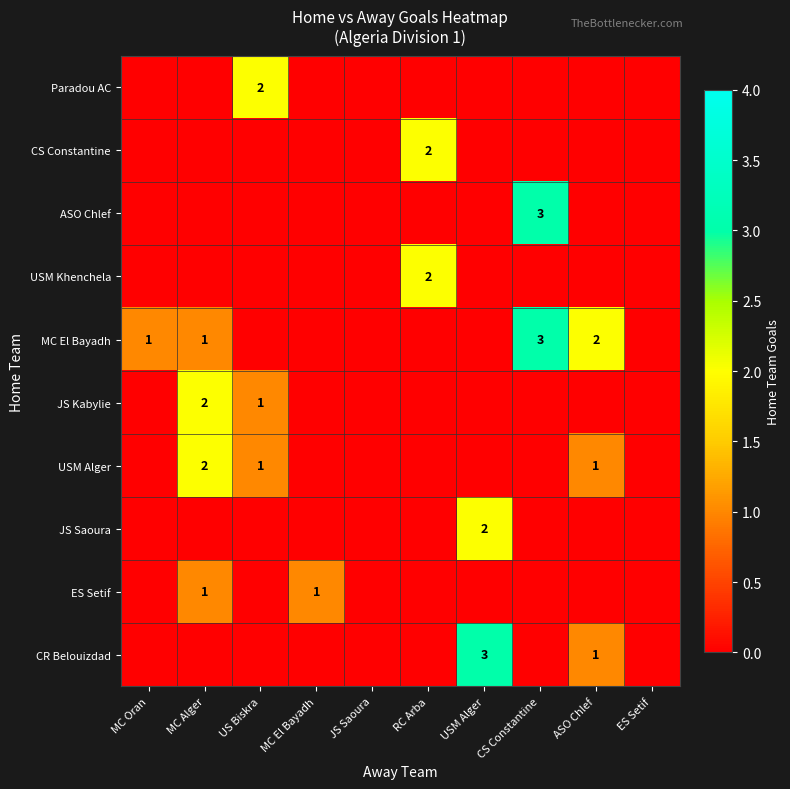

Count the number of data series in this chart.

10